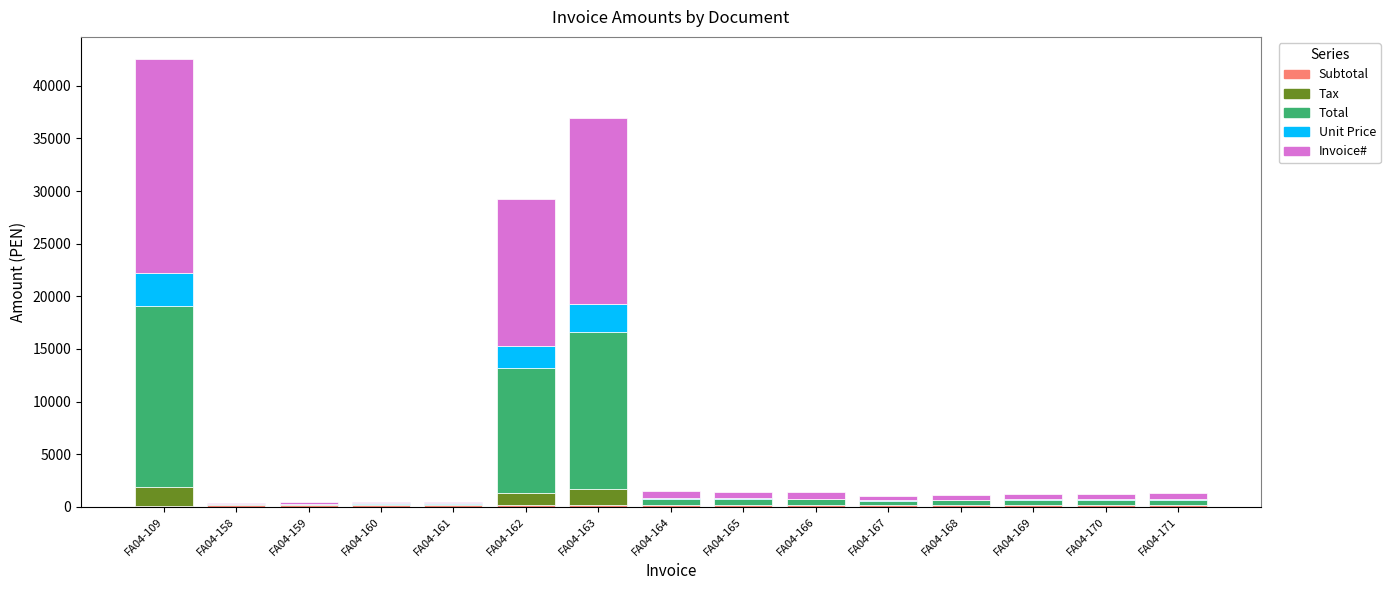

At which category is the sum across all series the highest?

FA04-109